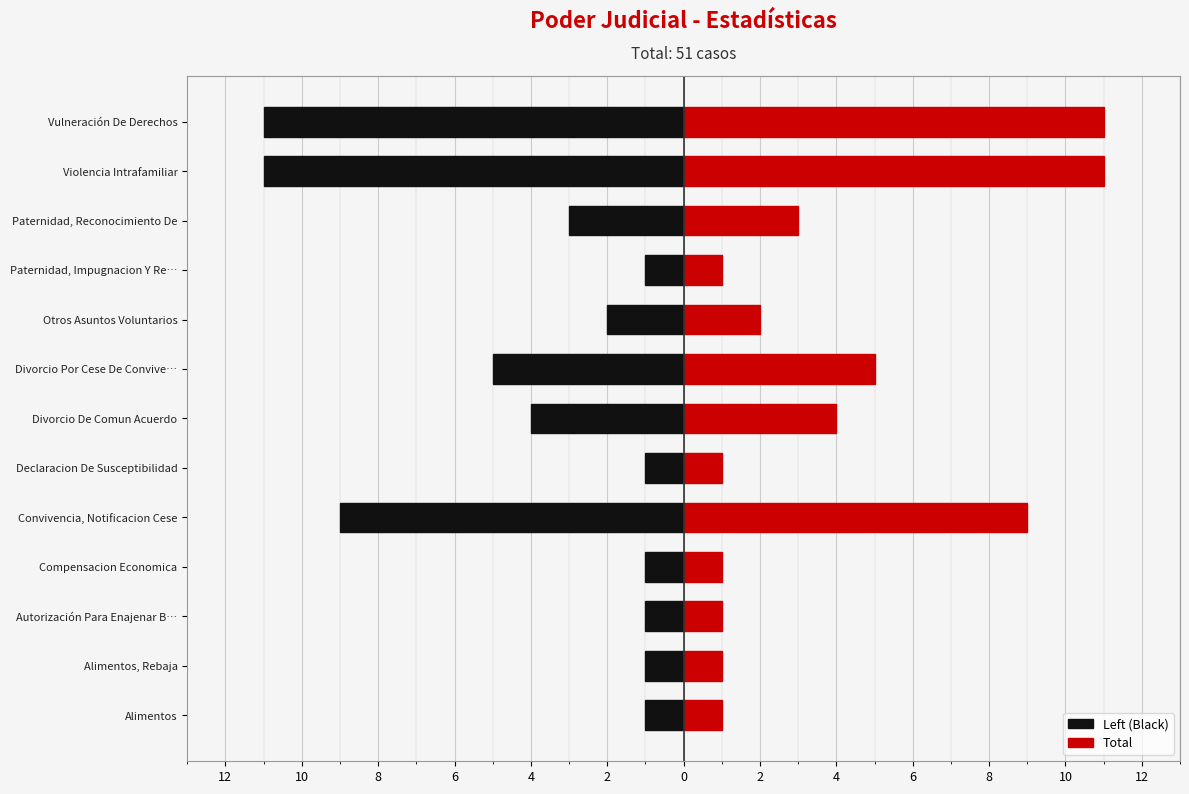

The Total series shows 0 at Alimentos, Rebaja. True or false?

False